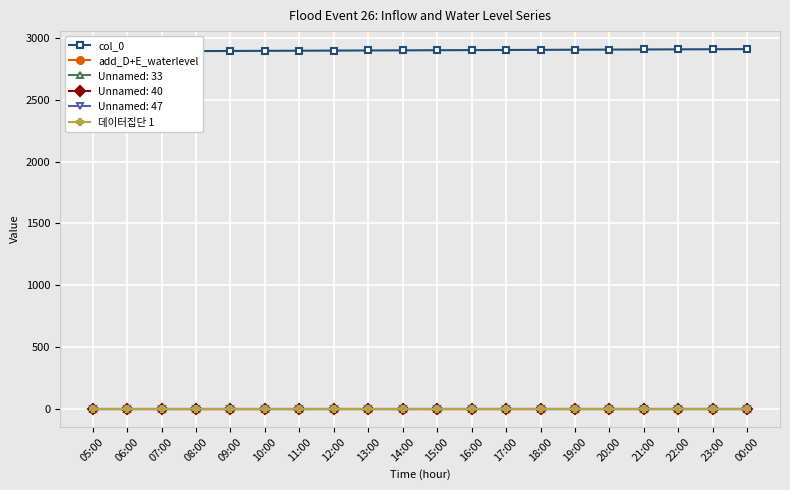

Which has a higher value, 23:00 or 13:00?

23:00